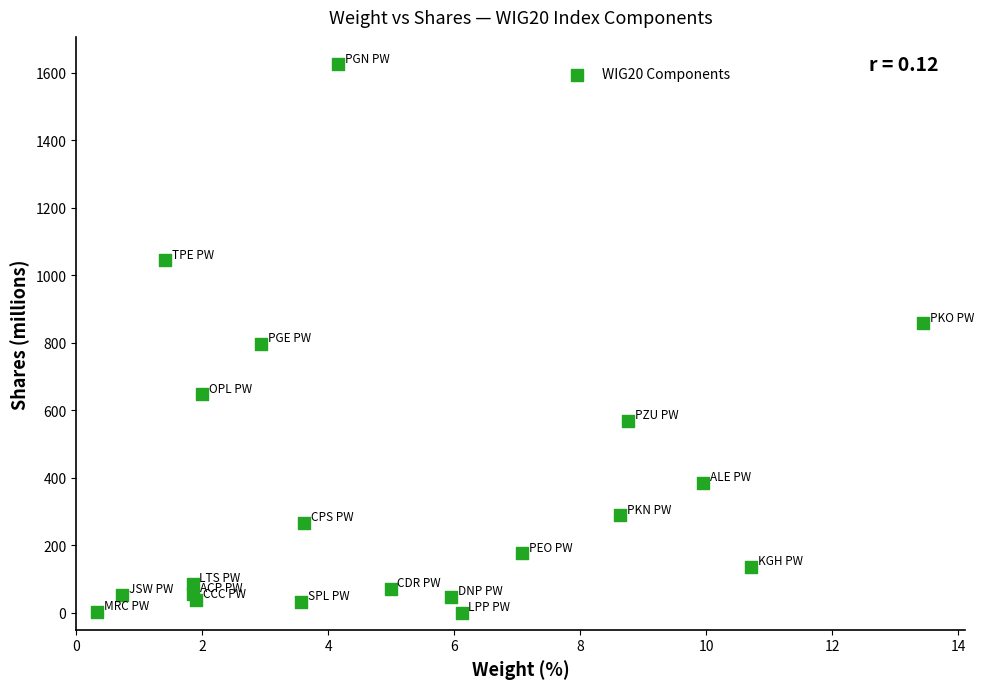

What is the range of Y values (max minus min)?

1623.6